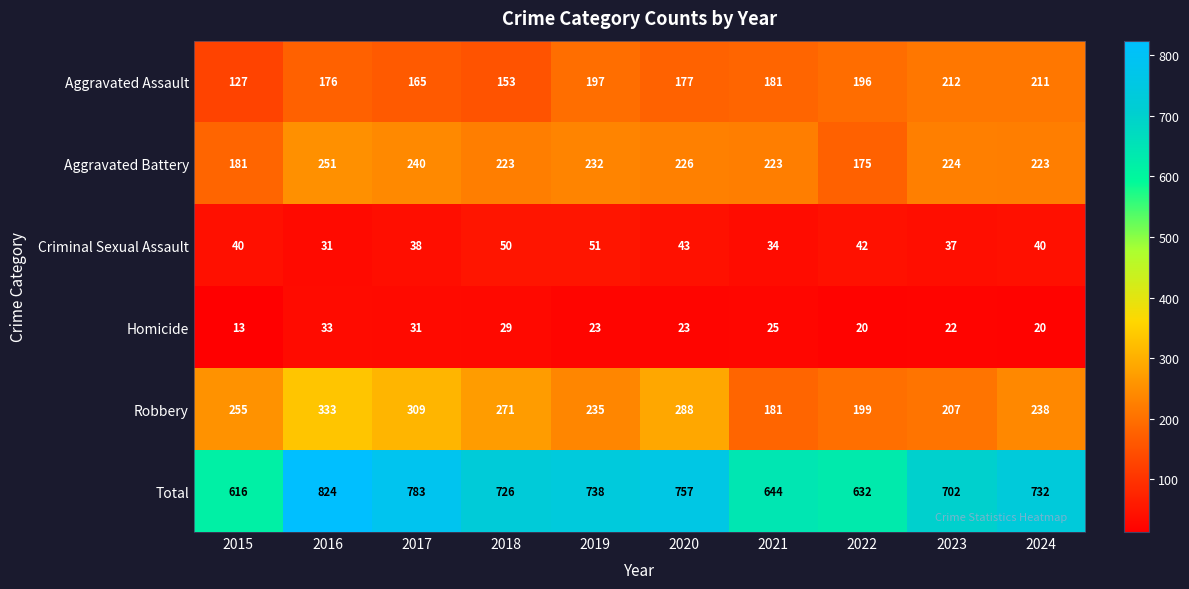

Is the value of Criminal Sexual Assault at 2022 greater than the value of Homicide at 2017?

Yes